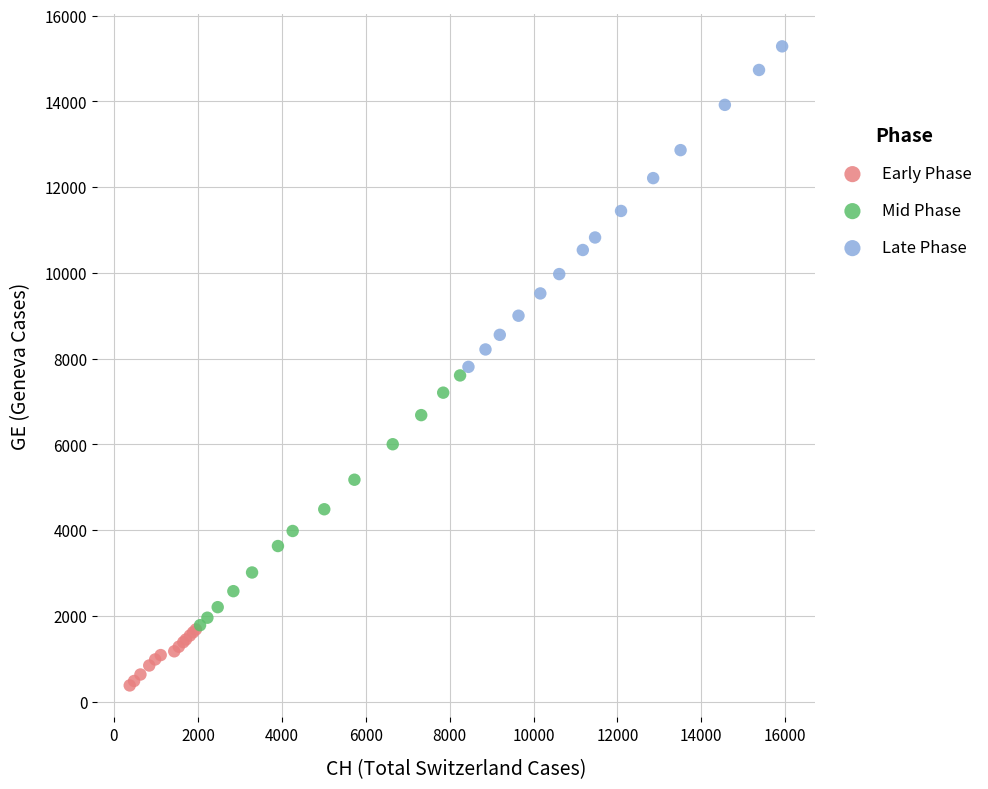

Which series has the widest spread of Y values?

Late Phase